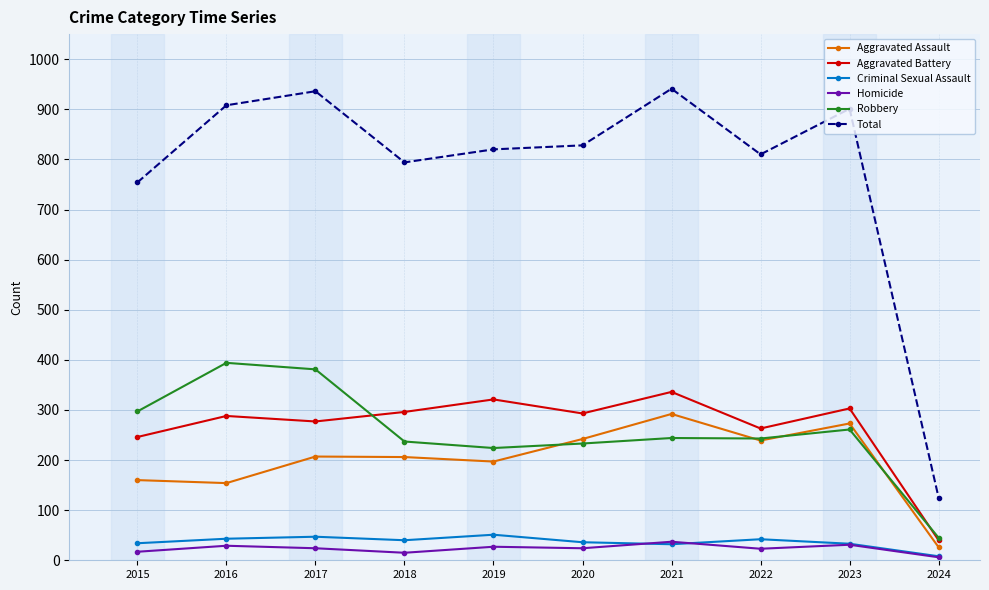

Which series has the widest spread of values?

Total